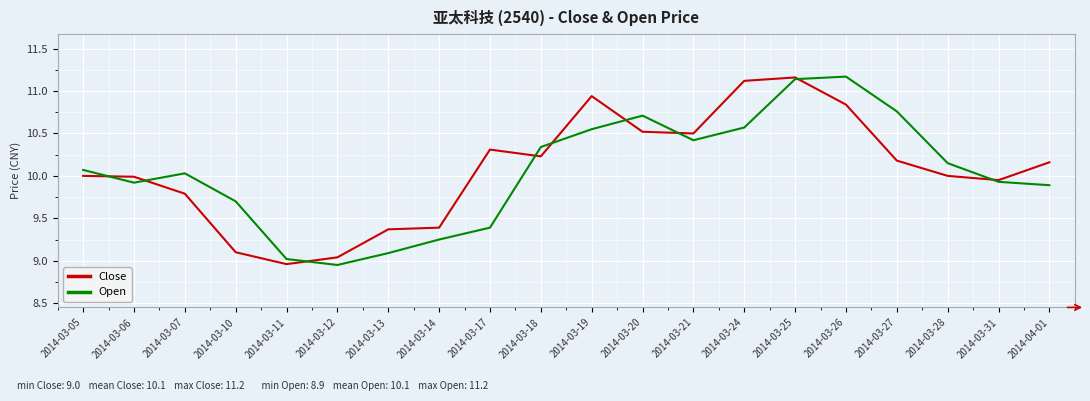

What is the difference between the Open values at 2014-03-10 and 2014-03-21?

0.7